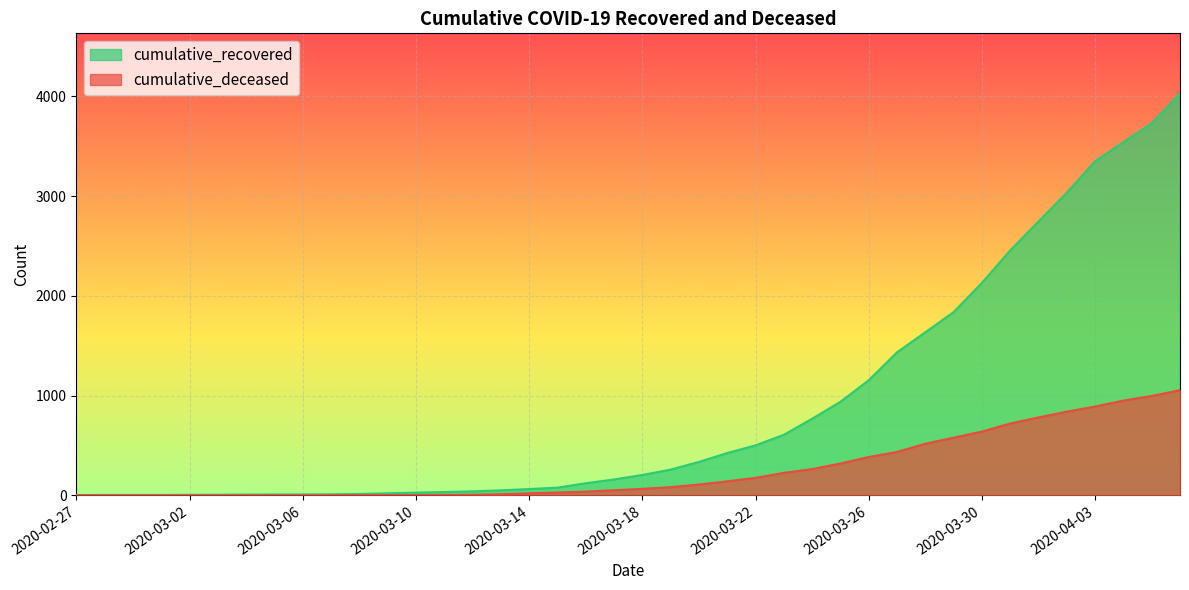

What is the value of the cumulative_recovered point at the 19th from the left?

121